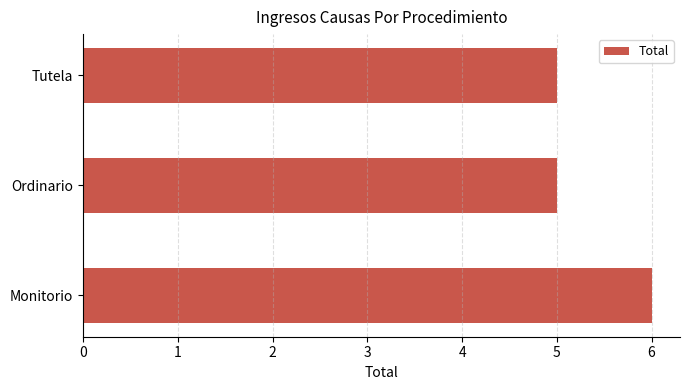

What is the average value?

5